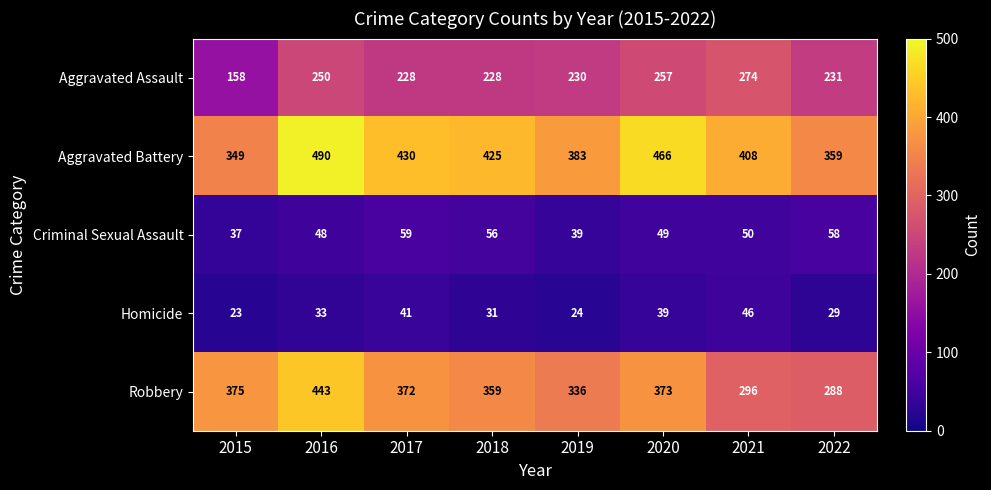

Count the number of data series in this chart.

5